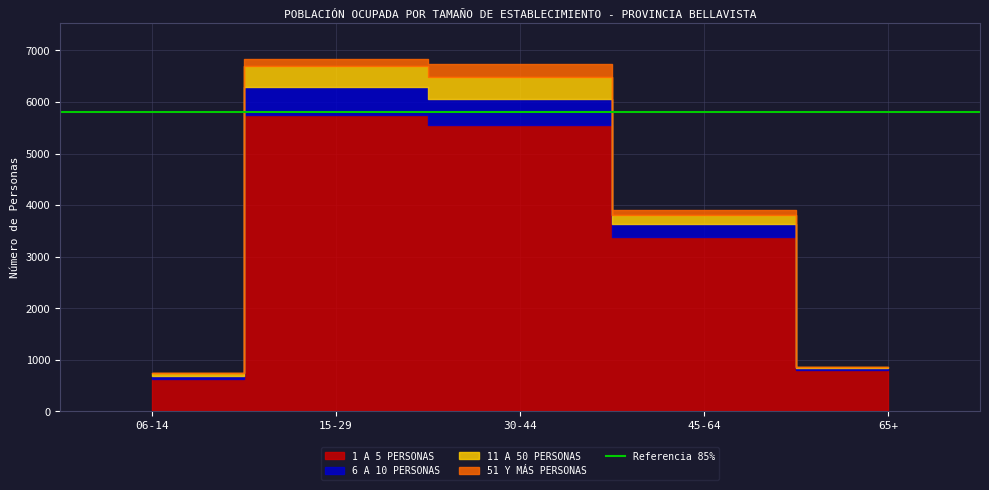

True or false: 6 A 10 PERSONAS and 1 A 5 PERSONAS cross at least once.

False